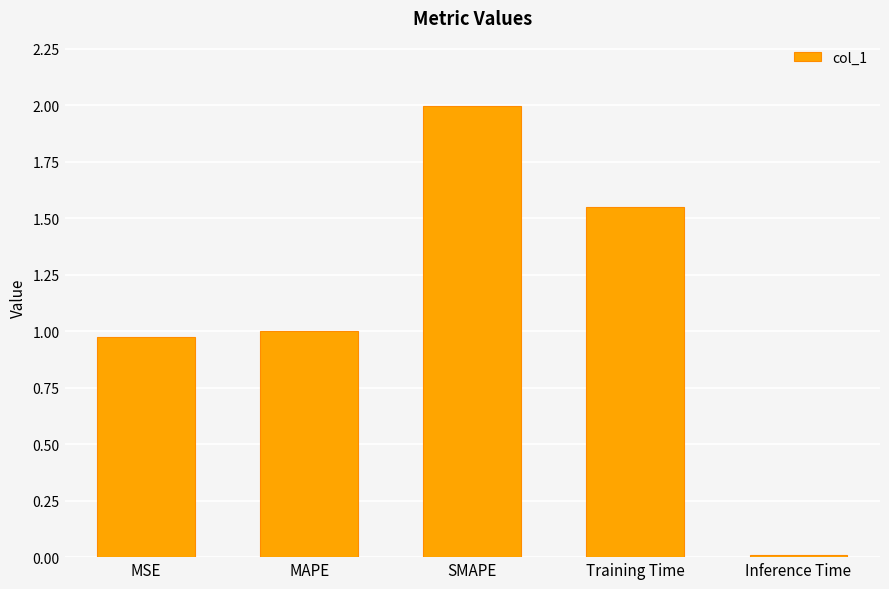

How many distinct data groups are displayed?

1